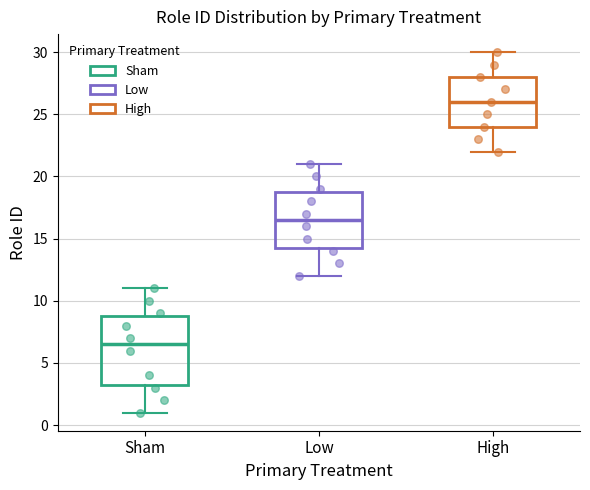

Which box's median line is the lowest?

Sham